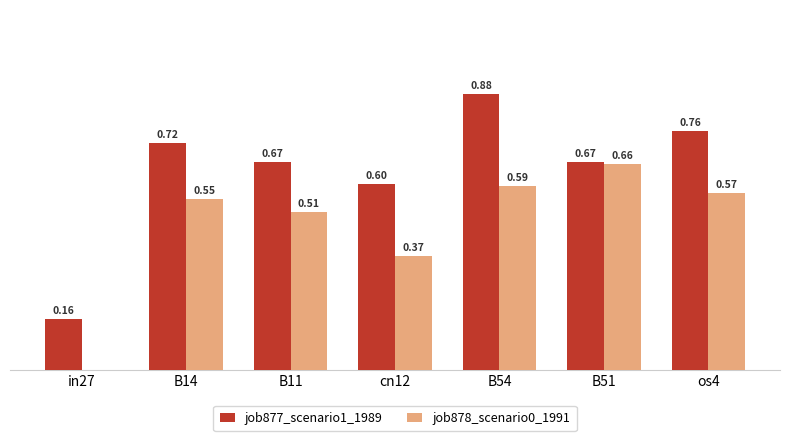

Which series changed the most between in27 and B51?

job878_scenario0_1991